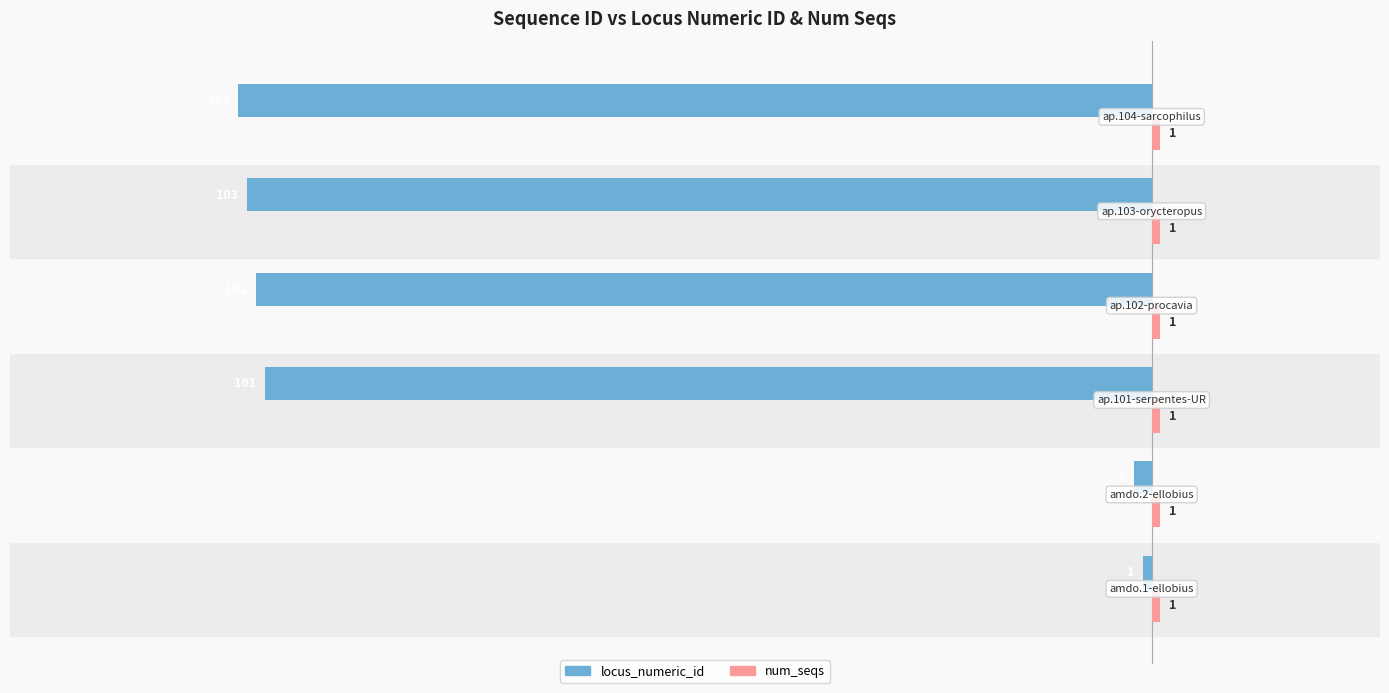

What is the sum of all locus_numeric_id values?

-413